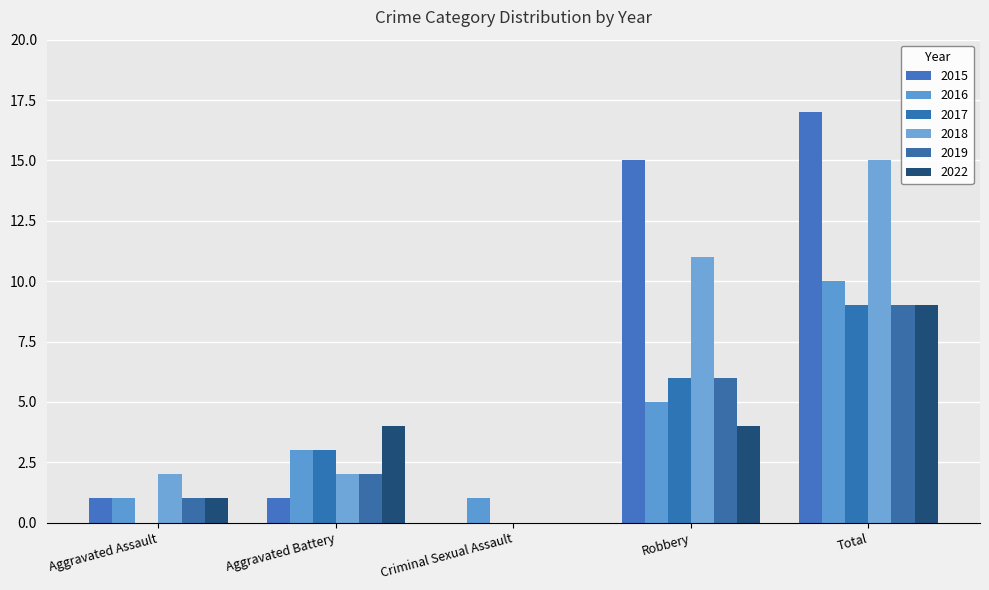

How many distinct data groups are displayed?

6